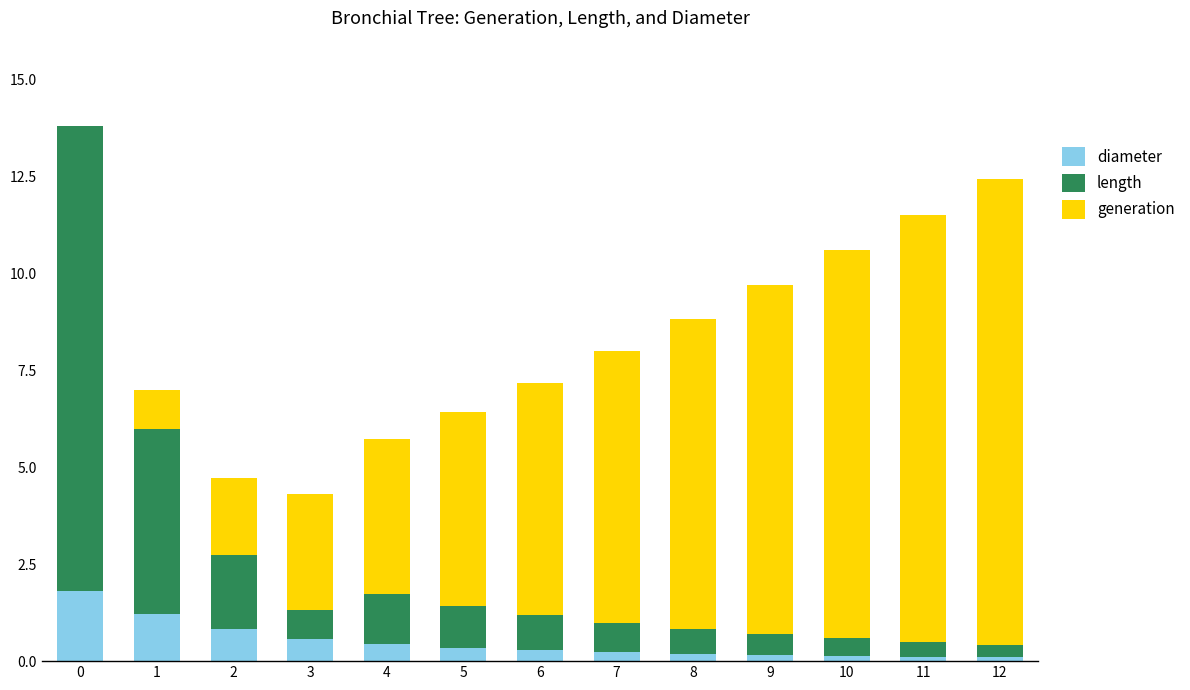

What is the total value across all series at 2?

4.7